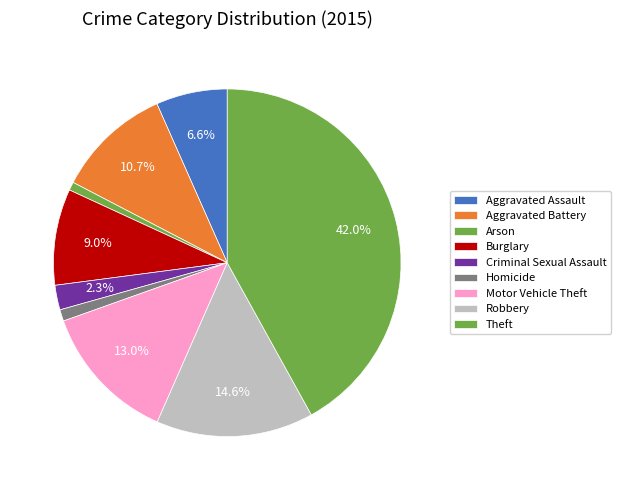

How many segments does this pie chart have?

9